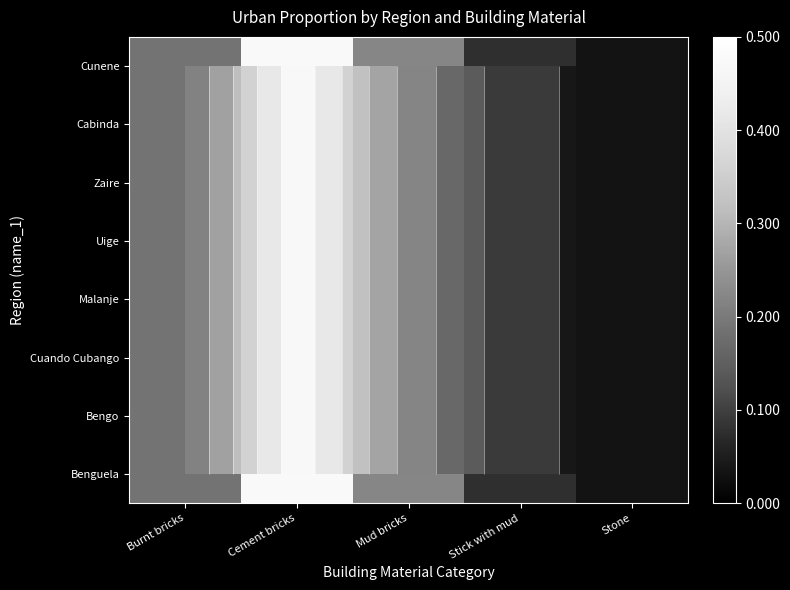

What is the maximum value for Zaire?

0.5